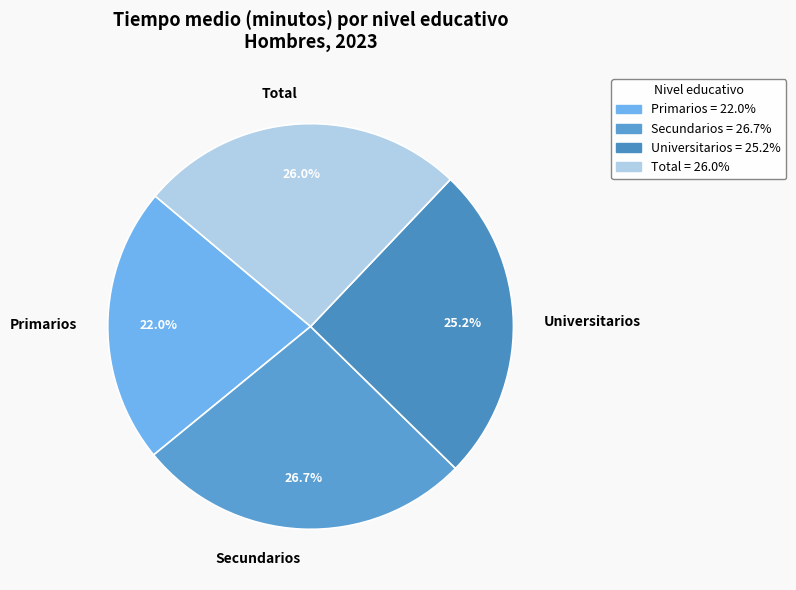

Count the number of slices in the pie.

4